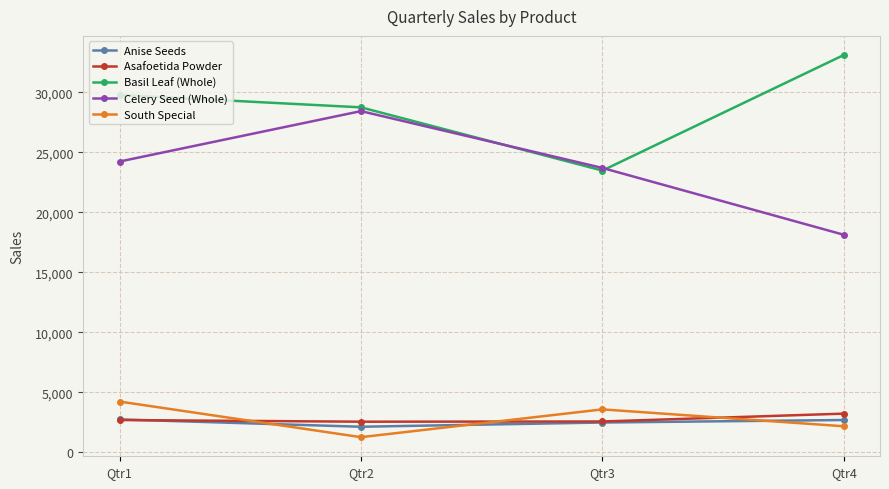

Which series ends up on top after the final intersection of Anise Seeds and South Special?

Anise Seeds